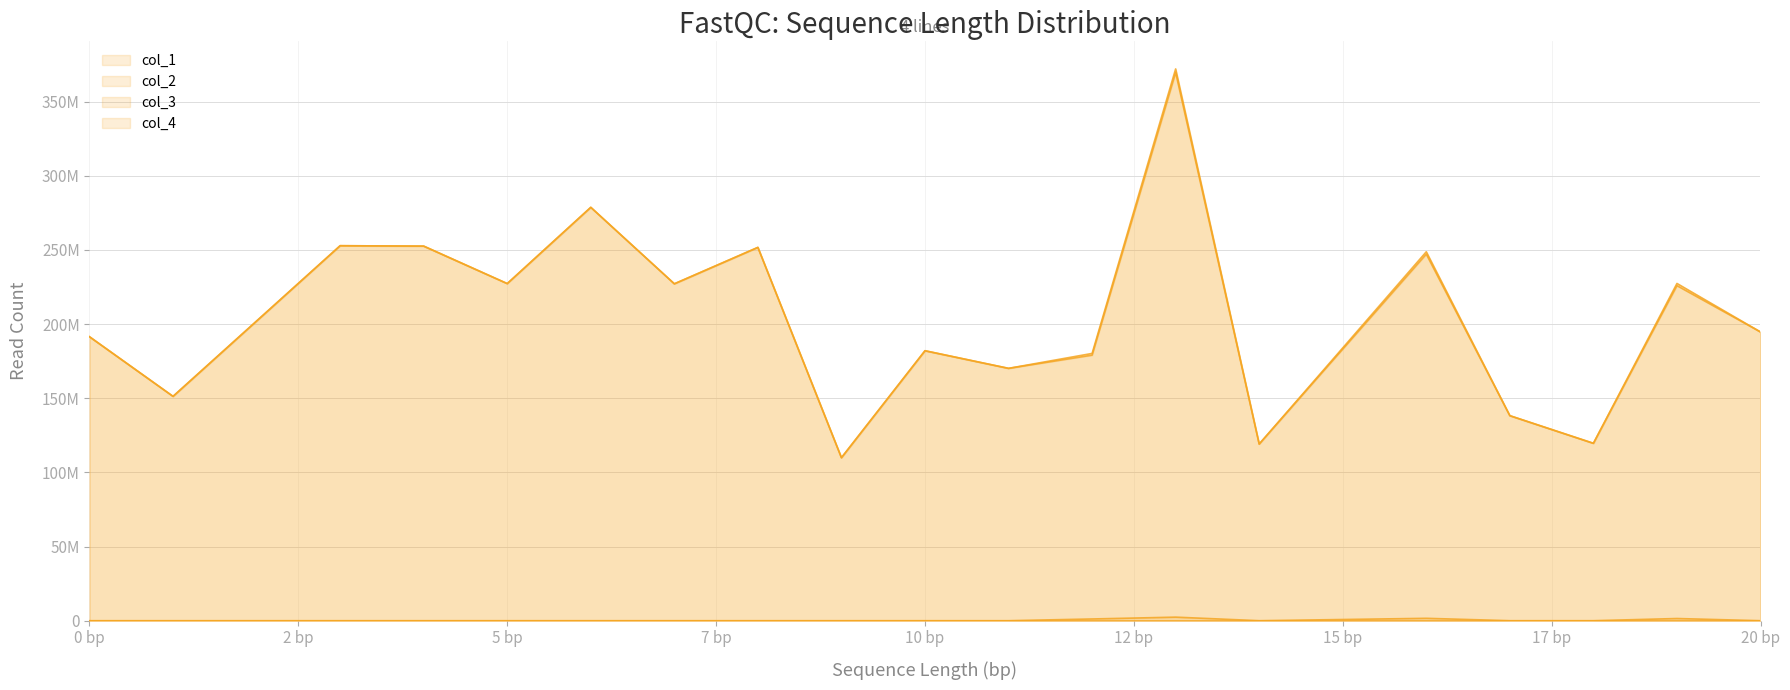

What is the highest value of the col_2 series?

369642045.5